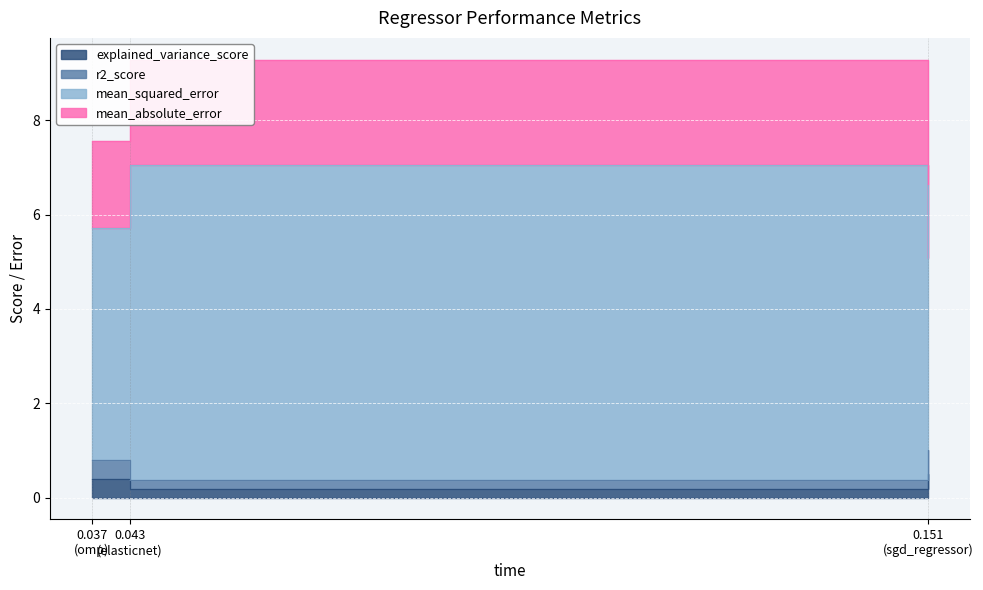

Reading left to right, what are all the values shown in this chart?

explained_variance_score: 0.151058=0.5	0.042562=0.2	0.037405=0.4
r2_score: 0.151058=0.5	0.042562=0.2	0.037405=0.4
mean_squared_error: 0.151058=4.1	0.042562=6.7	0.037405=4.9
mean_absolute_error: 0.151058=1.6	0.042562=2.2	0.037405=1.8